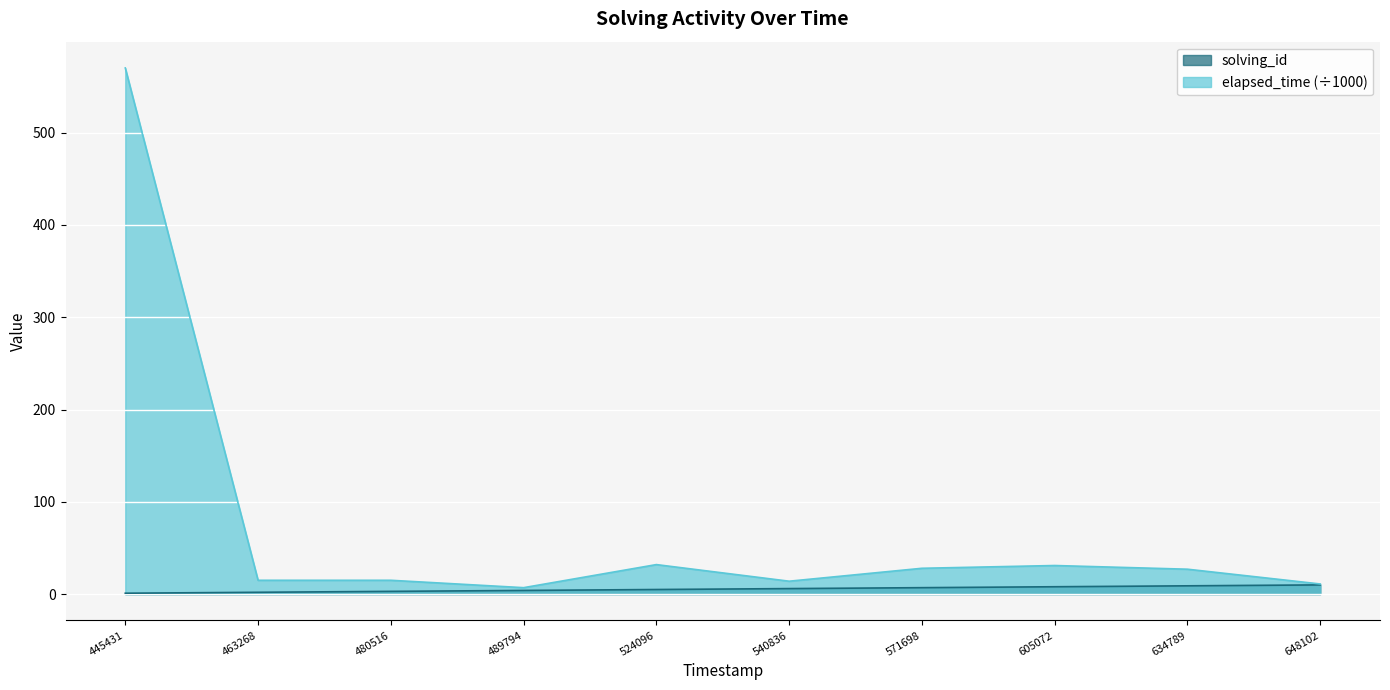

Is the value of elapsed_time (÷1000) at 571698 greater than the value of solving_id at 571698?

Yes